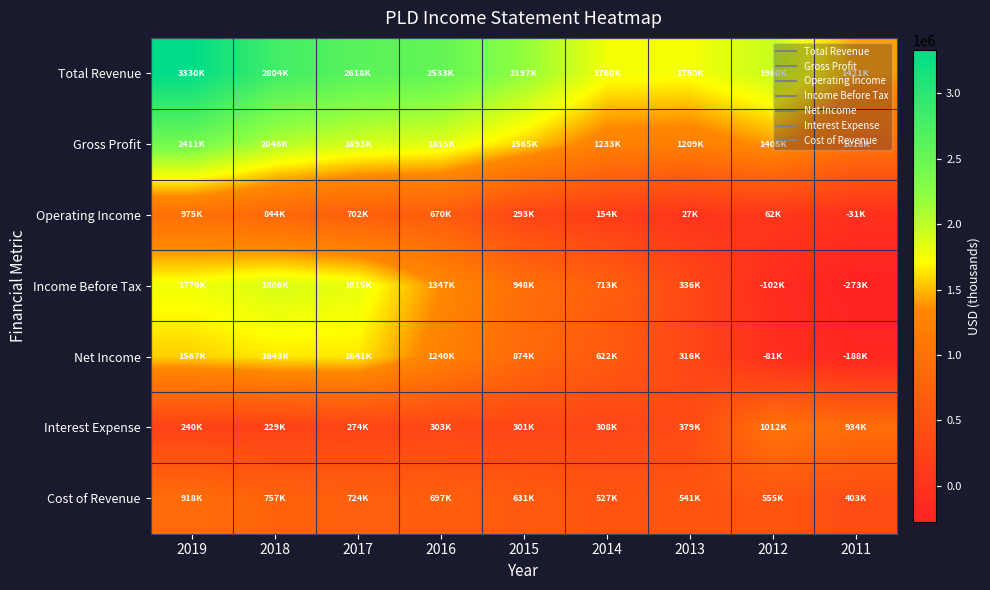

At which category is the sum across all series the highest?

2019